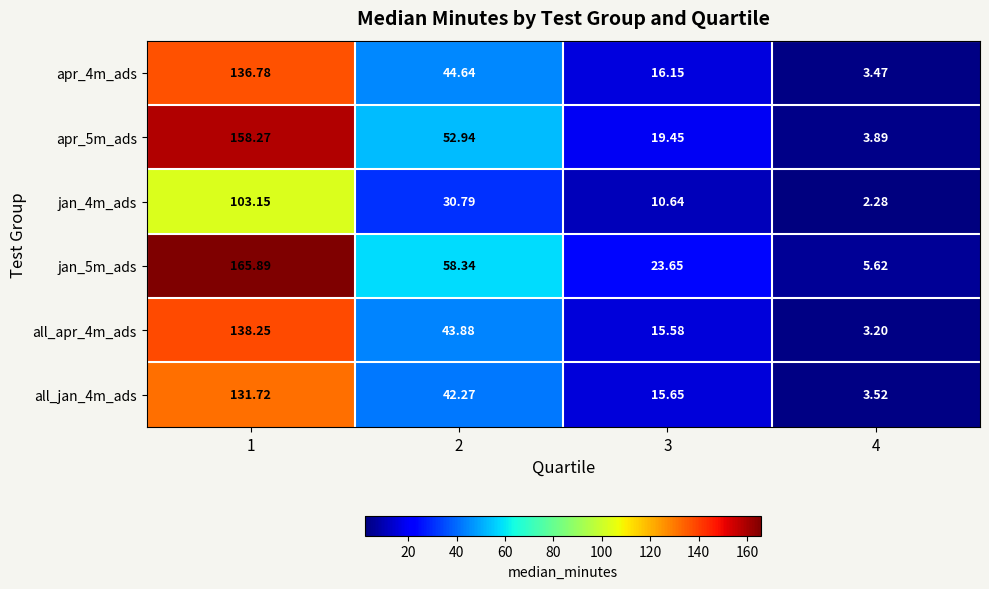

At which category is the sum across all series the highest?

1